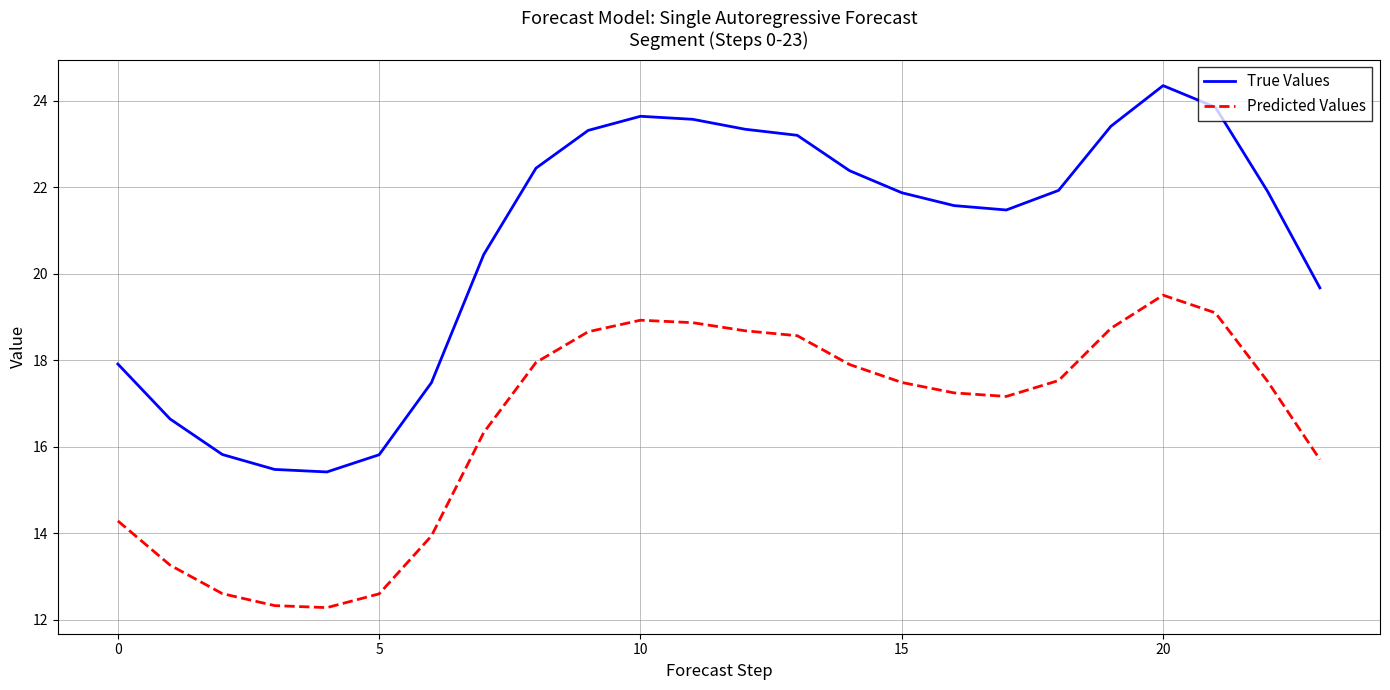

Which series has the largest total across all categories?

True Values